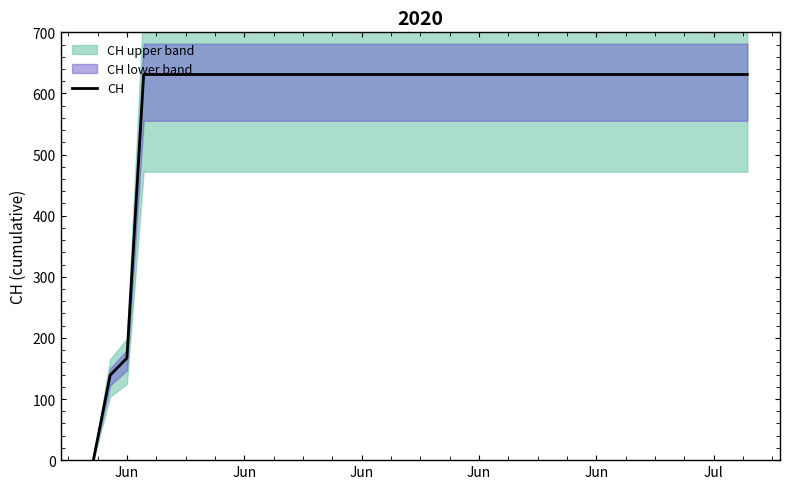

Between 10 and 37, which is larger?

10